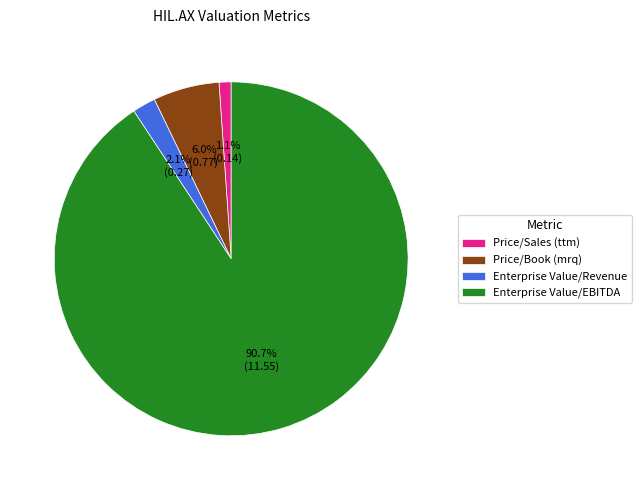

Which category has the smallest portion of the pie?

Price/Sales (ttm)